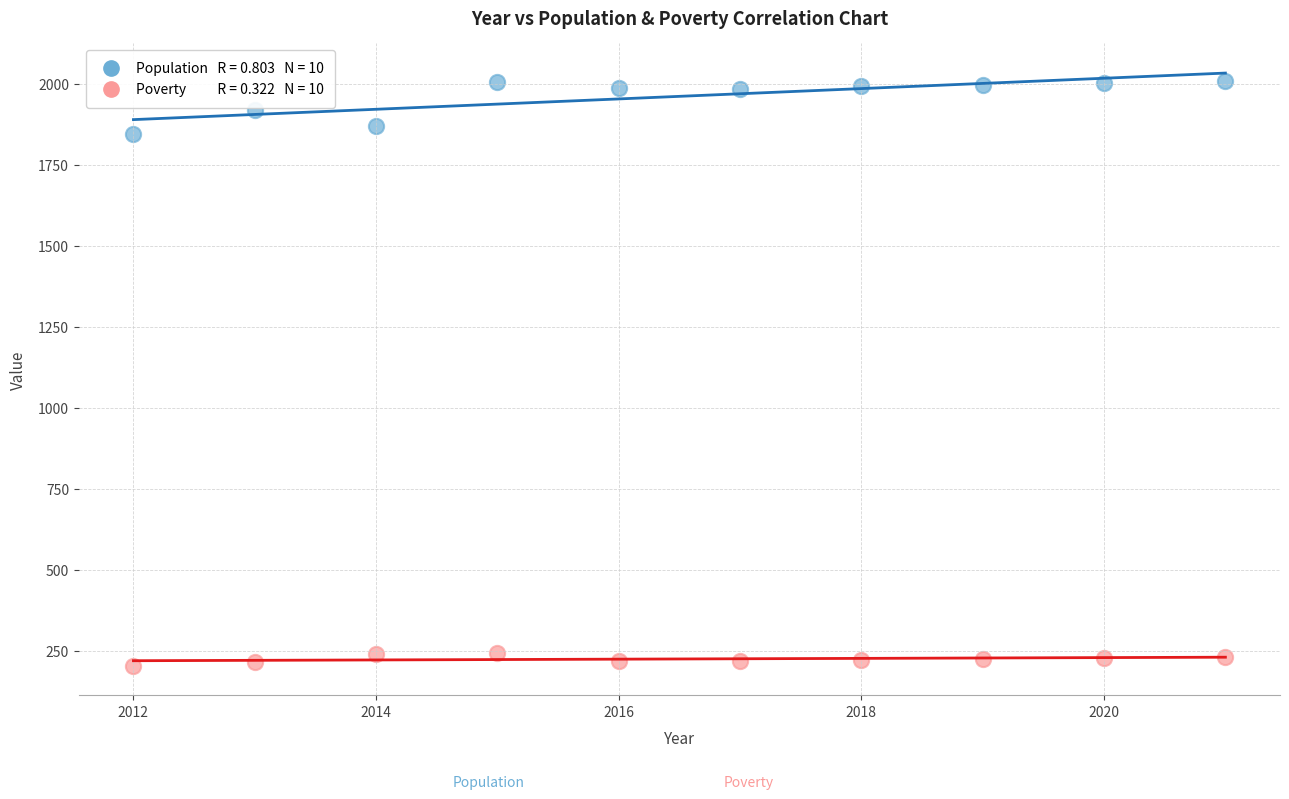

Across all data points, what is the range of Y values (max minus min)?

1803